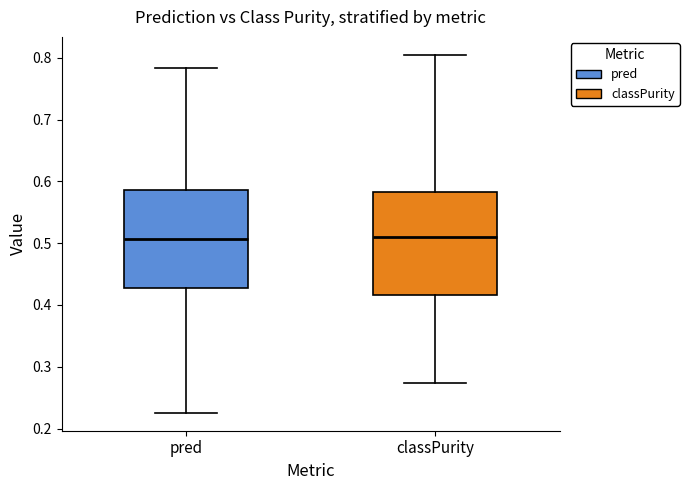

Reading left to right, read every box against the y-axis: the position of its median line, the range the box covers, and the ends of its whiskers. The values are not printed on the chart, so give them approximately, as read against the axis.

pred: median 0.51, box 0.43 to 0.59, whiskers 0.23 to 0.78
classPurity: median 0.51, box 0.42 to 0.58, whiskers 0.27 to 0.80